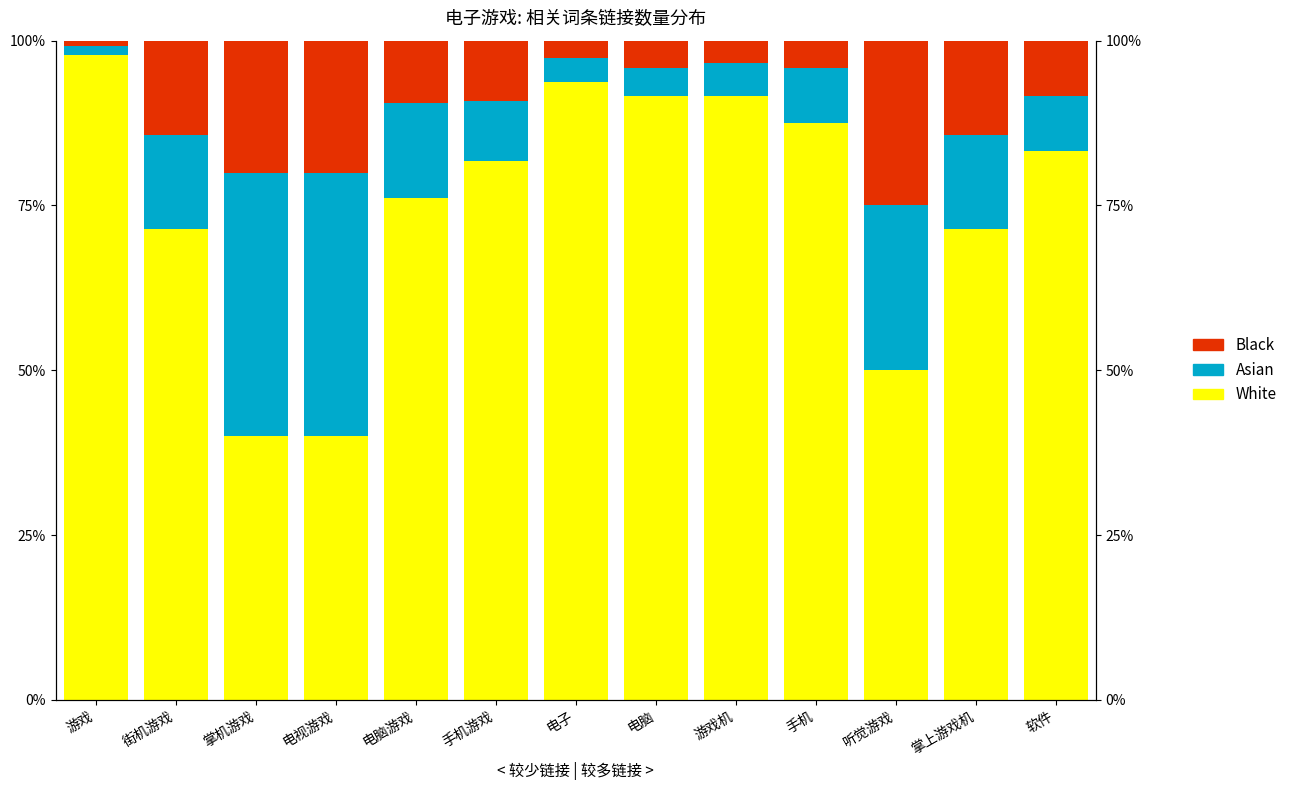

What is the difference between the maximum and minimum values in the Asian series?

38.6